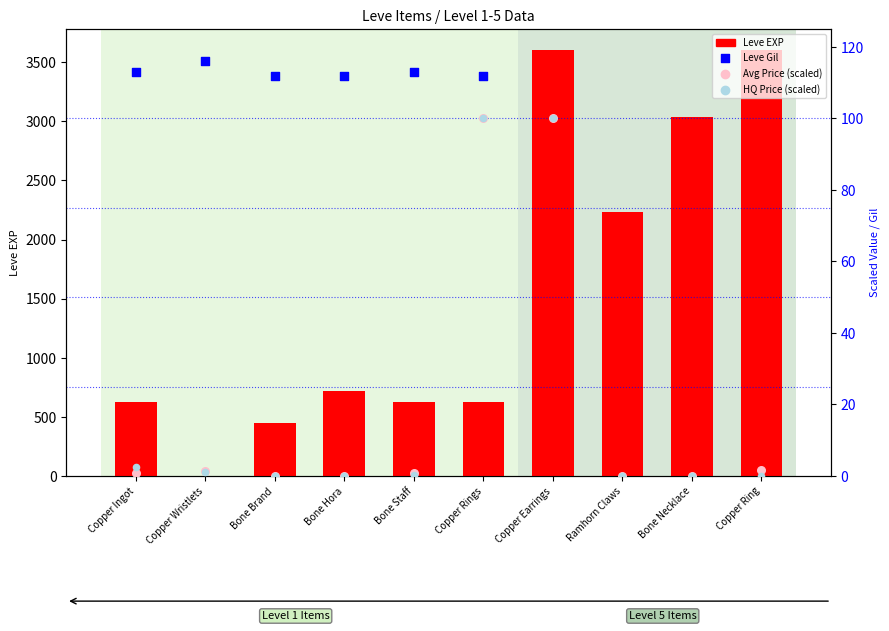

What is the total value across all series at Ramhorn Claws?

2400.0